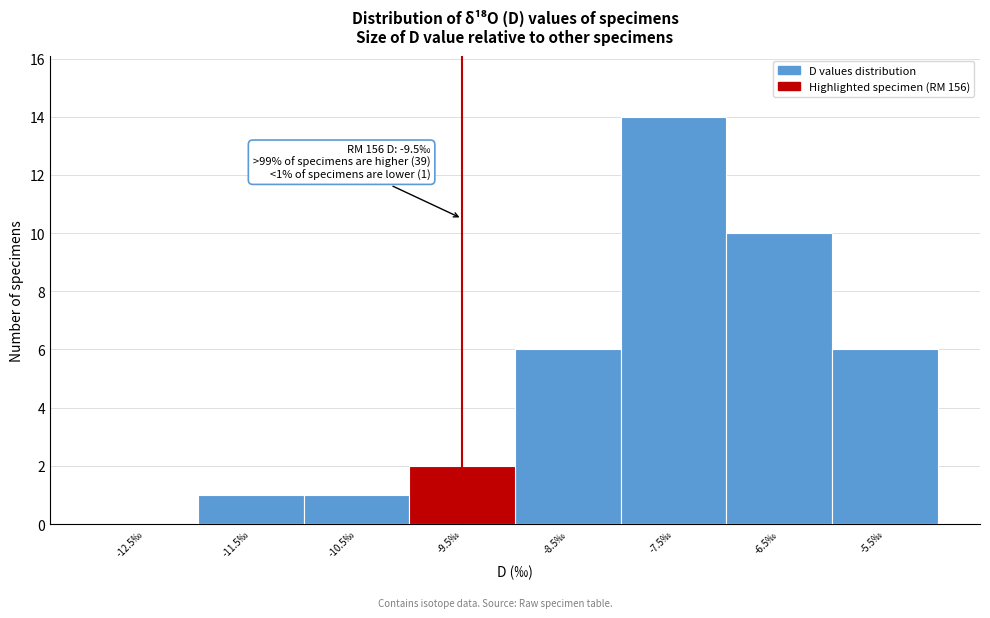

Which range on the x-axis has the tallest bar?

-8 to -7